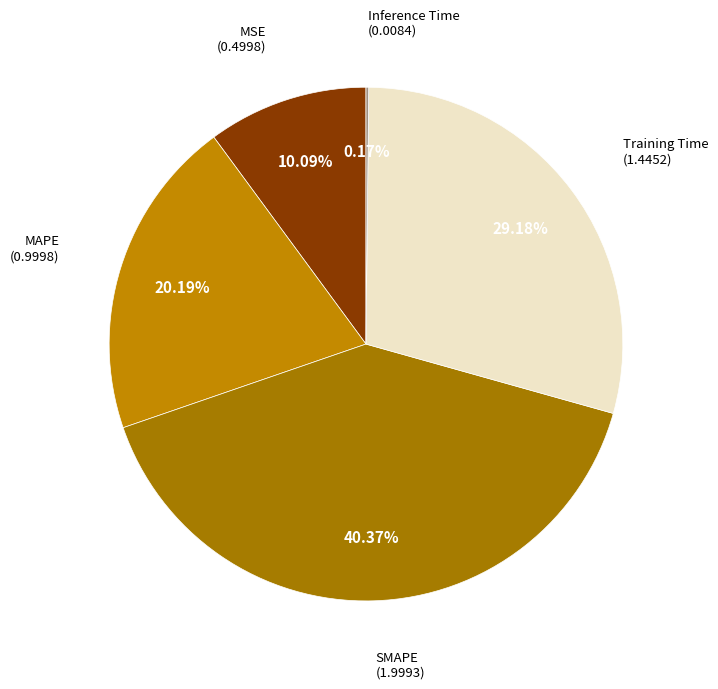

Which category has the smallest portion of the pie?

Inference Time